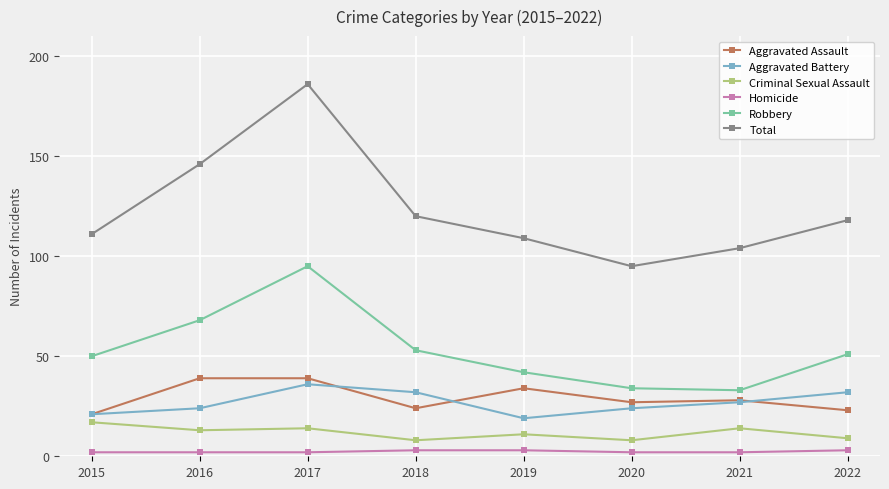

What is the difference between the maximum and minimum values in the Homicide series?

1